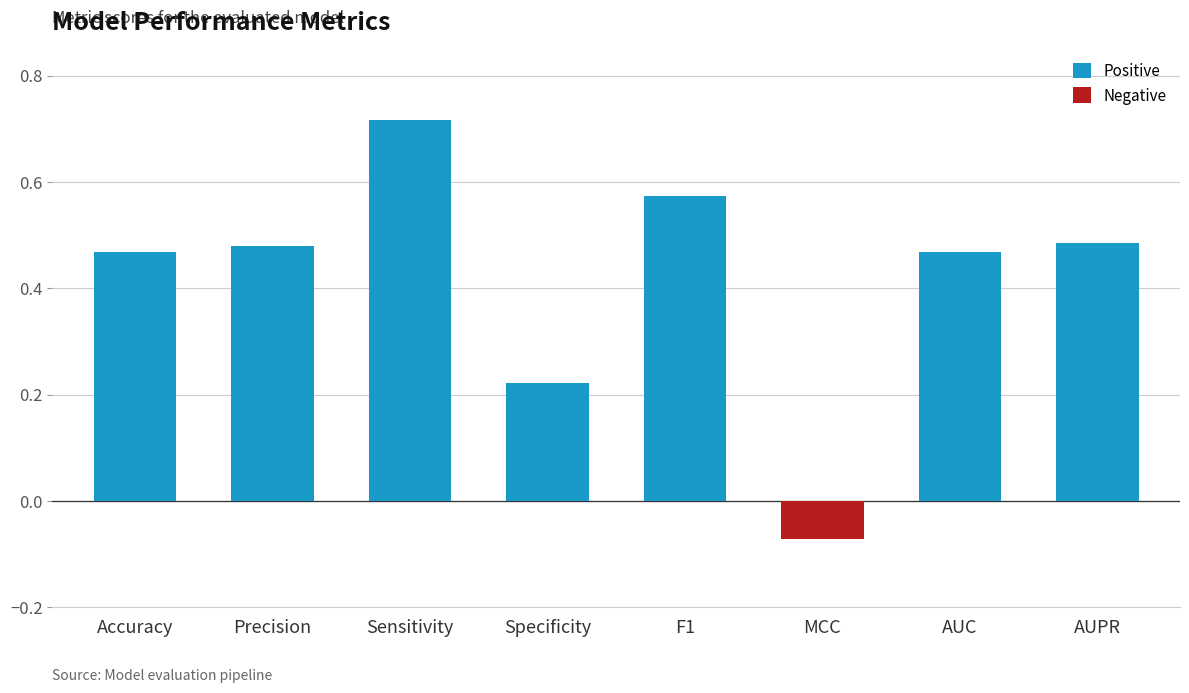

What is the label of the 1st bar from the right?

AUPR